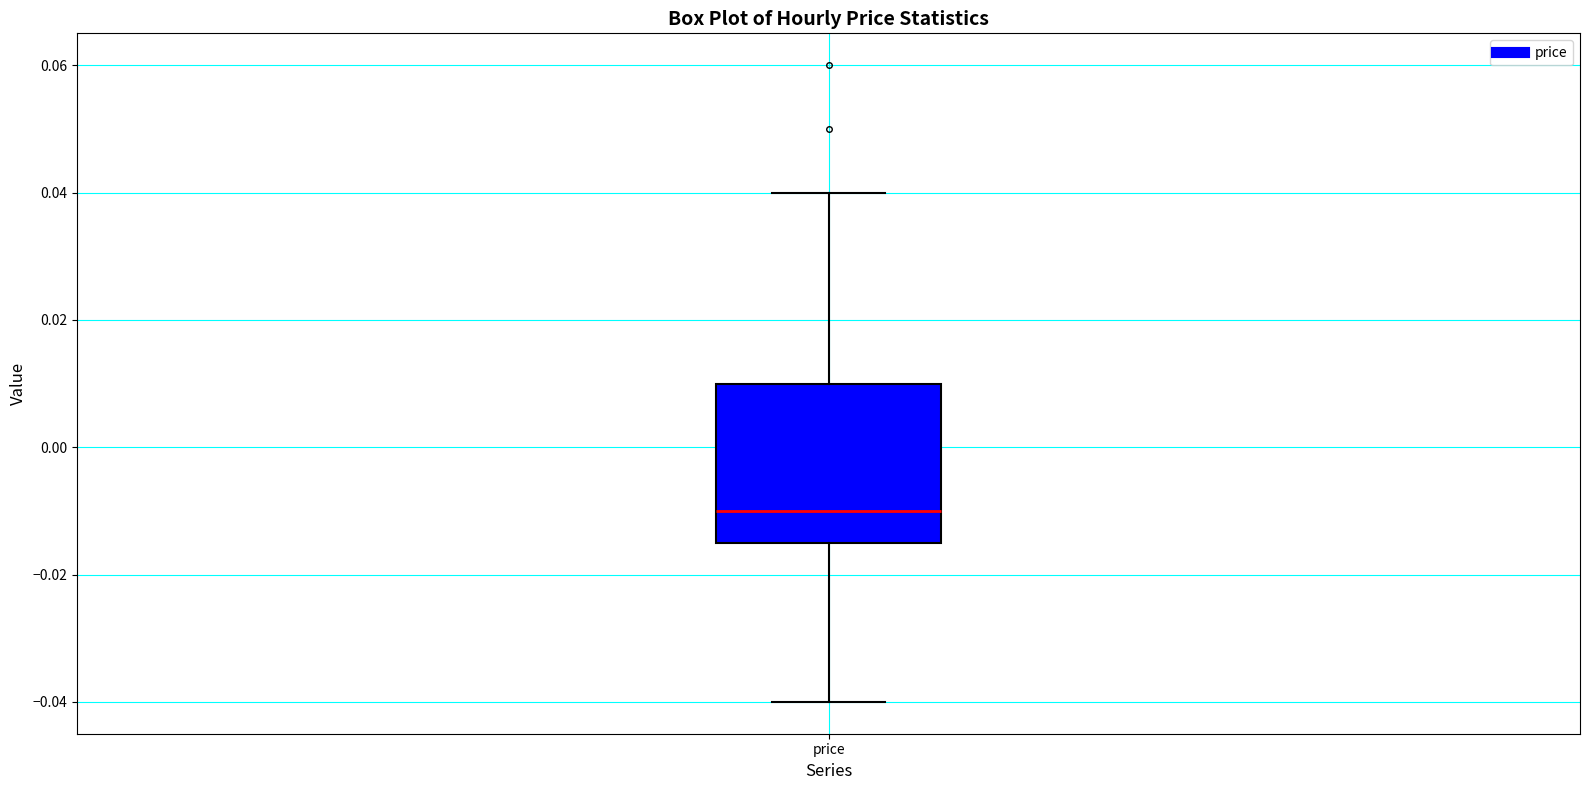

Read this box plot against the y-axis: the position of the median line, the range covered by the box, and the ends of both whiskers. The values are not printed on the chart, so give them approximately, as read against the axis.

median -0.010, box -0.014 to 0.010, whiskers -0.040 to 0.040